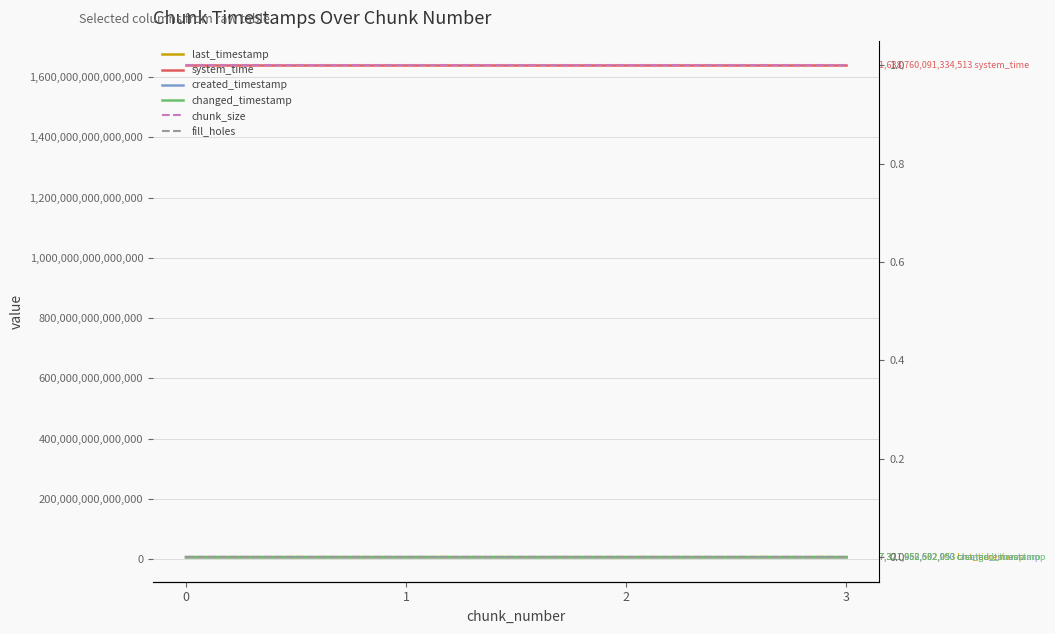

True or false: chunk_size and changed_timestamp intersect in this chart.

False